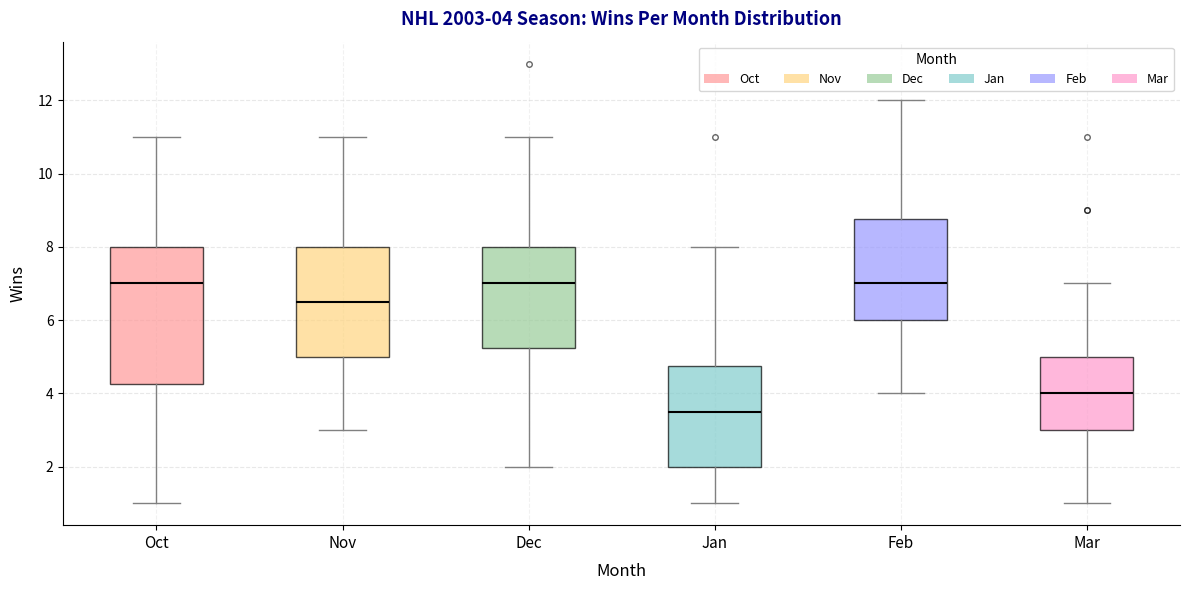

Which box is the tallest, from its lower edge to its upper edge?

Oct